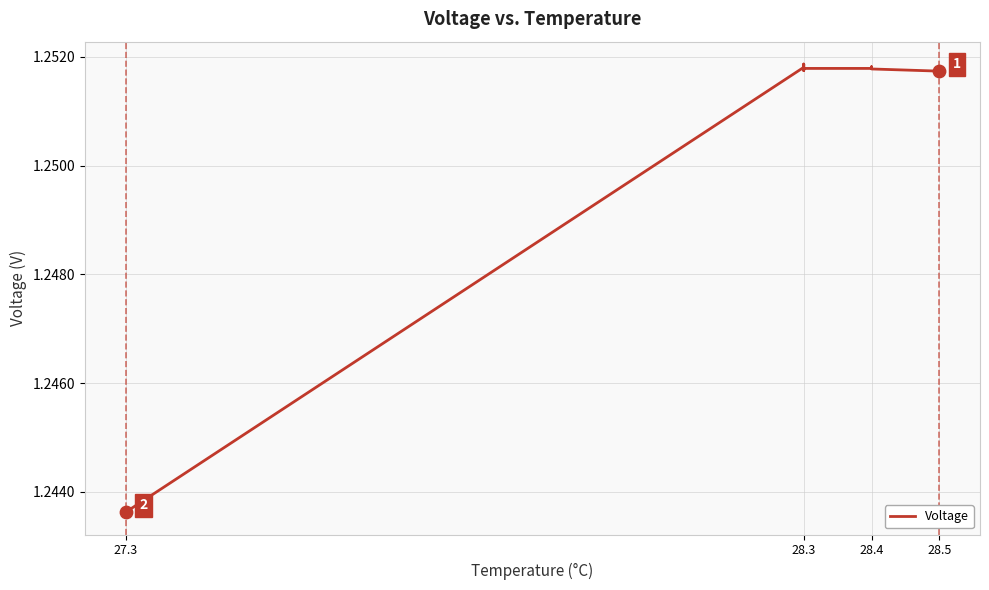

Between 28.4 and 28.3, which is larger?

28.4